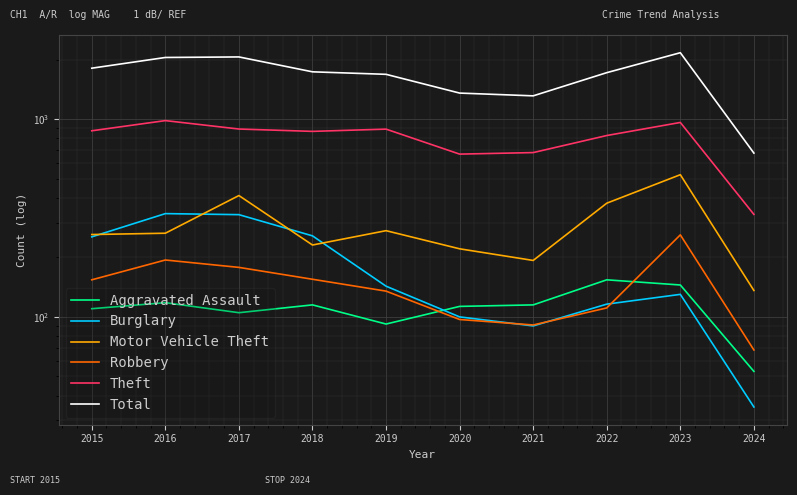

What is the difference between the second highest and second lowest values in the Theft series?

297